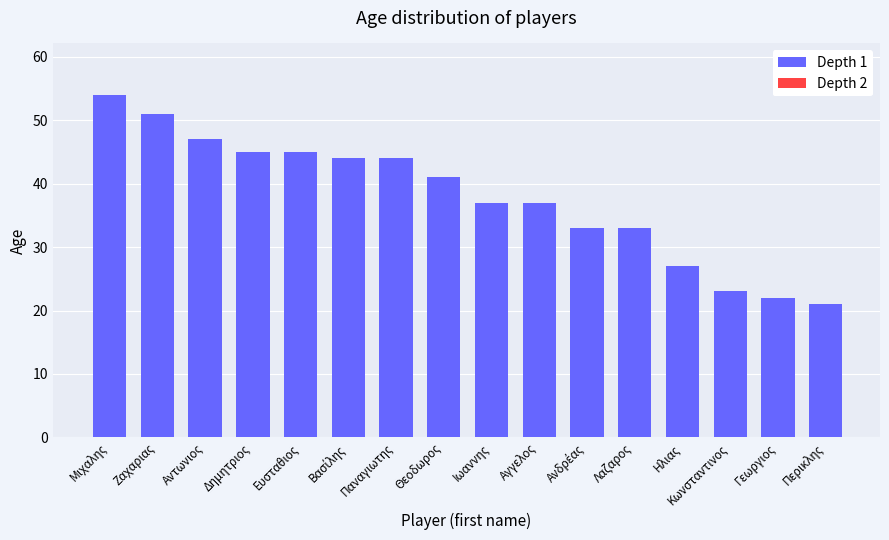

What position from the left is Περικλης?

16